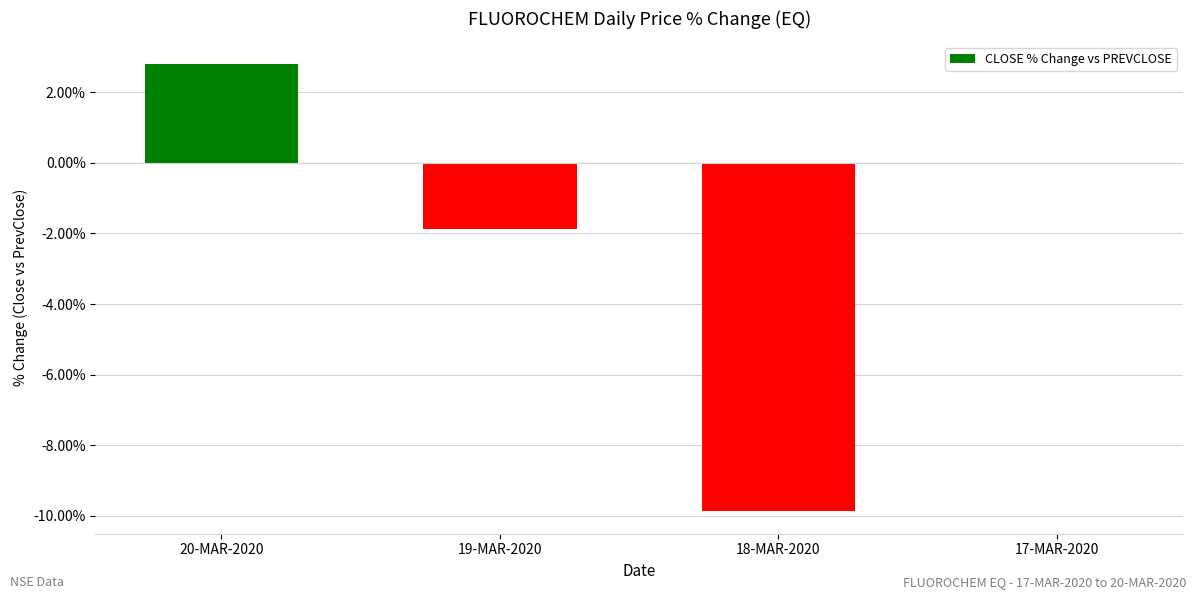

True or false: the data shows 2.8 at 20-MAR-2020.

True